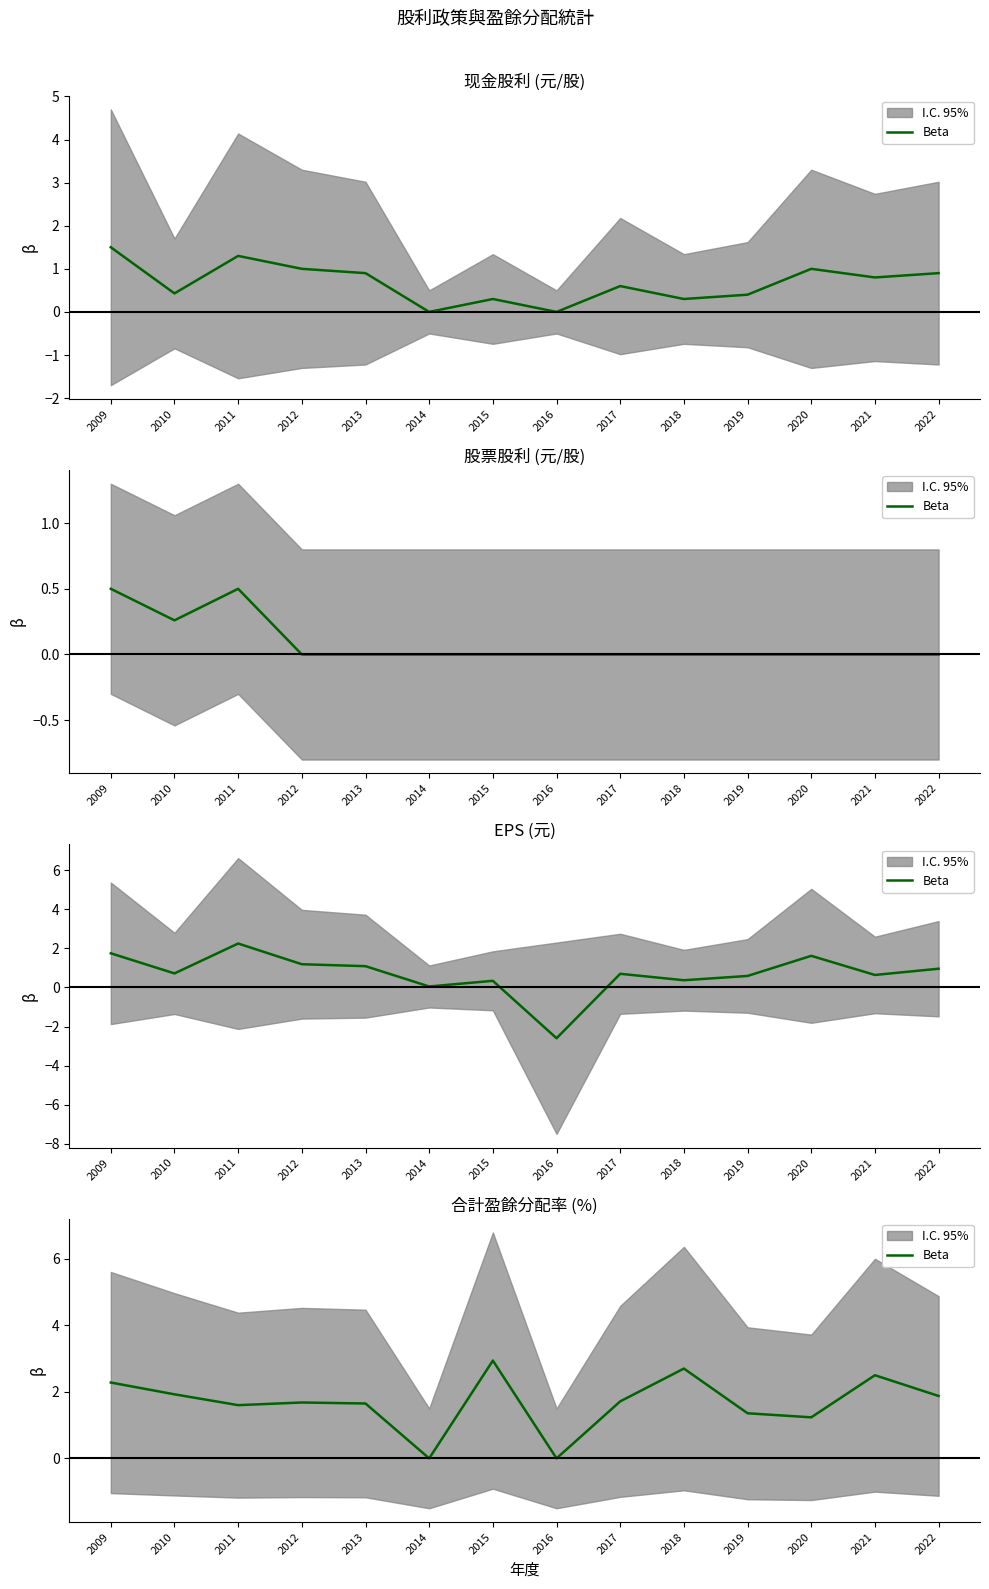

What is the value of the 1st point from the left?

2.3